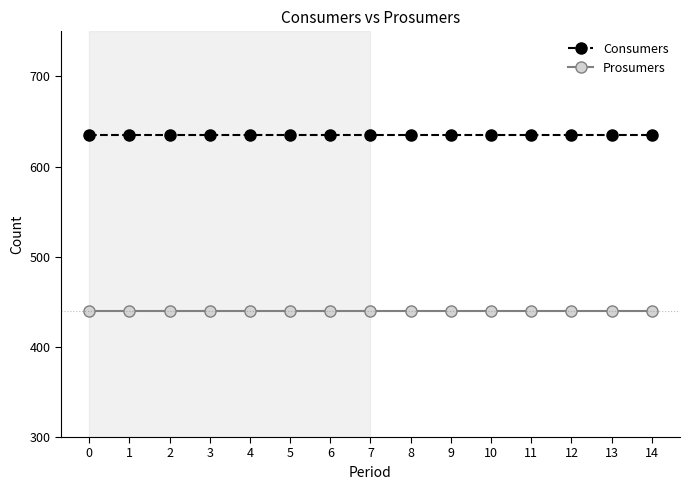

How many data points does each series have?

15